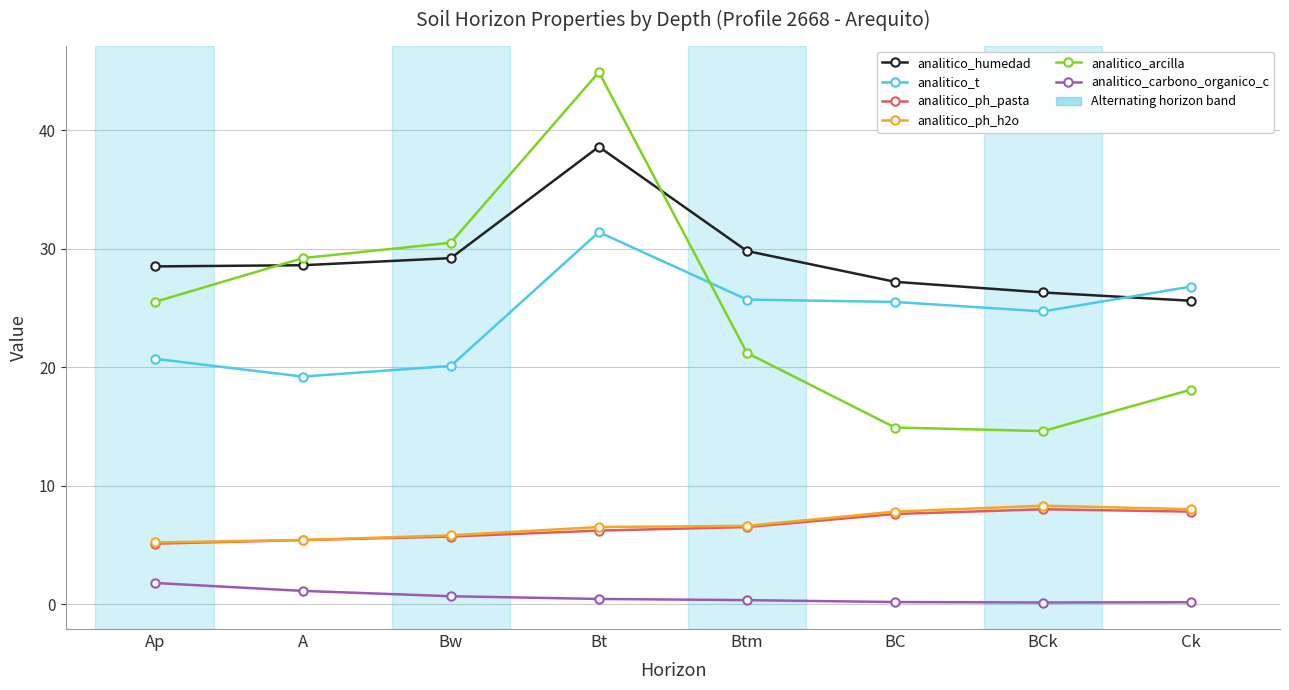

What is the total value across all series at BC?

83.2